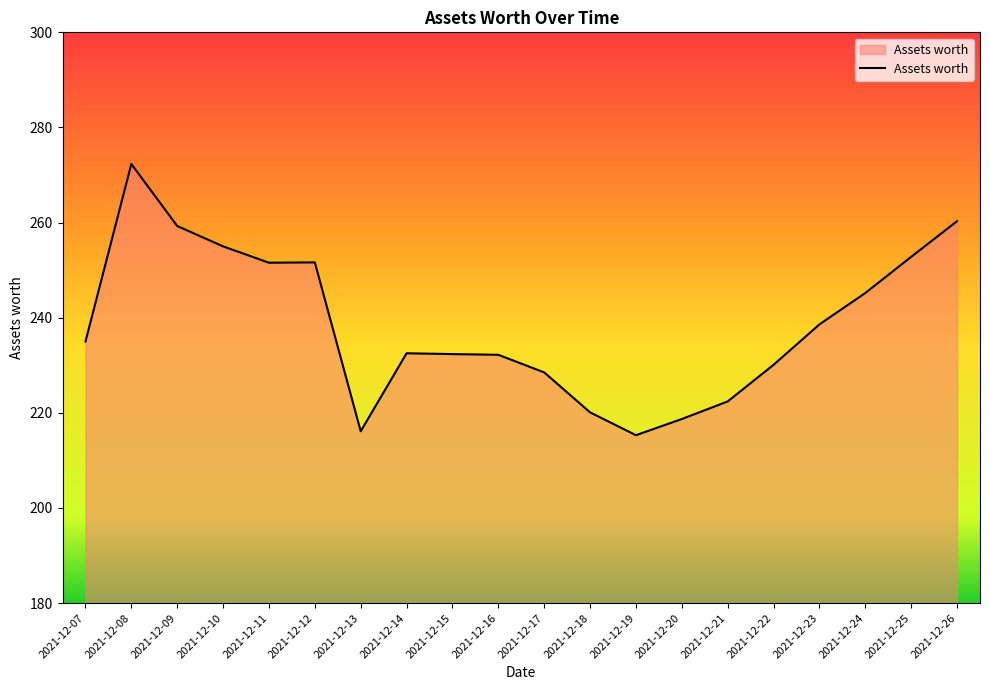

Approximately how many times larger is the value at 2021-12-10 compared to 2021-12-15?

1.1